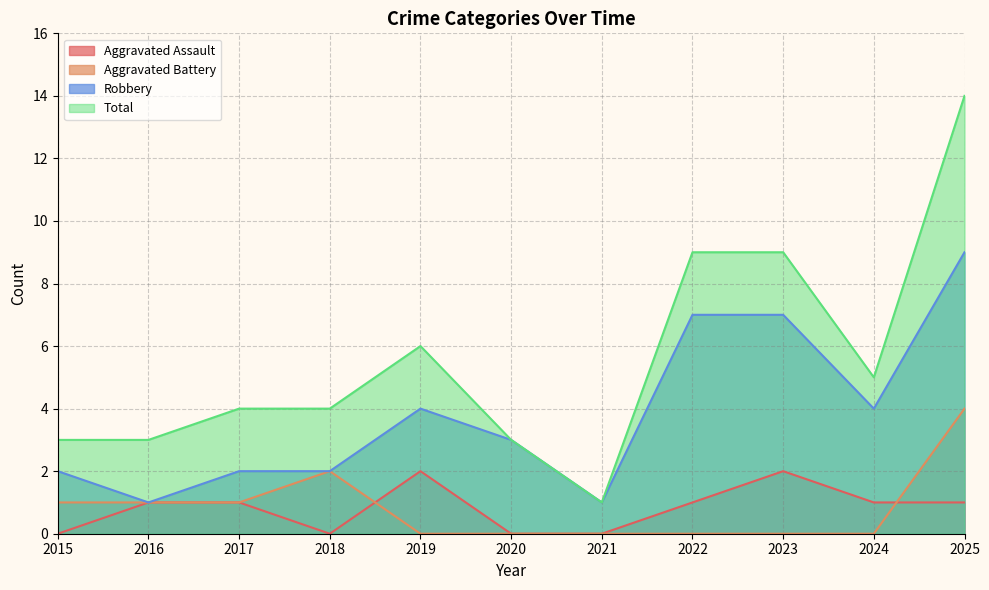

Count the number of data series in this chart.

4